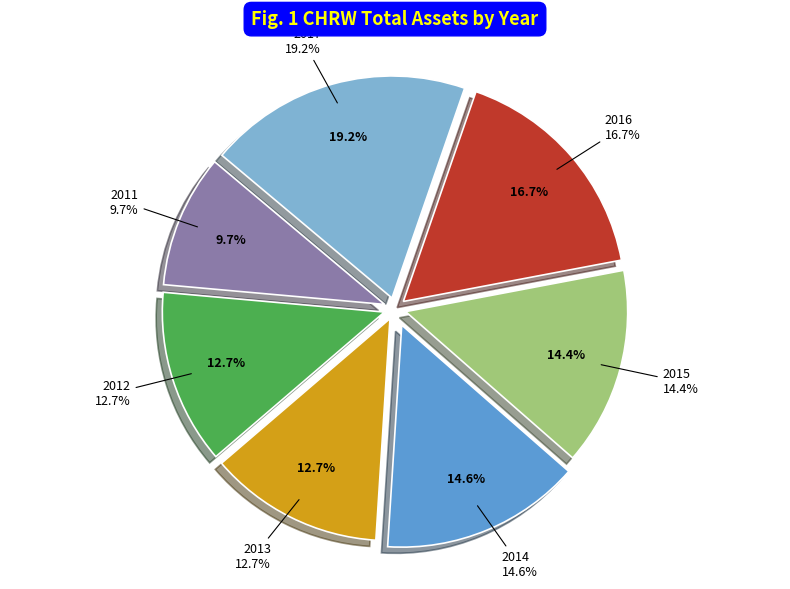

Rank the categories by value from lowest to highest.

2011, 2013, 2012, 2015, 2014, 2016, 2017